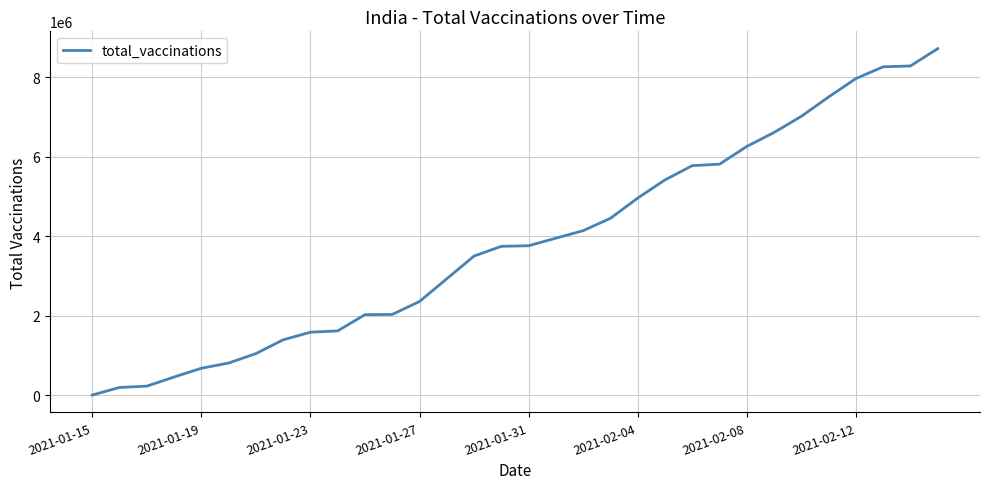

What is the maximum value shown in the chart?

8720822